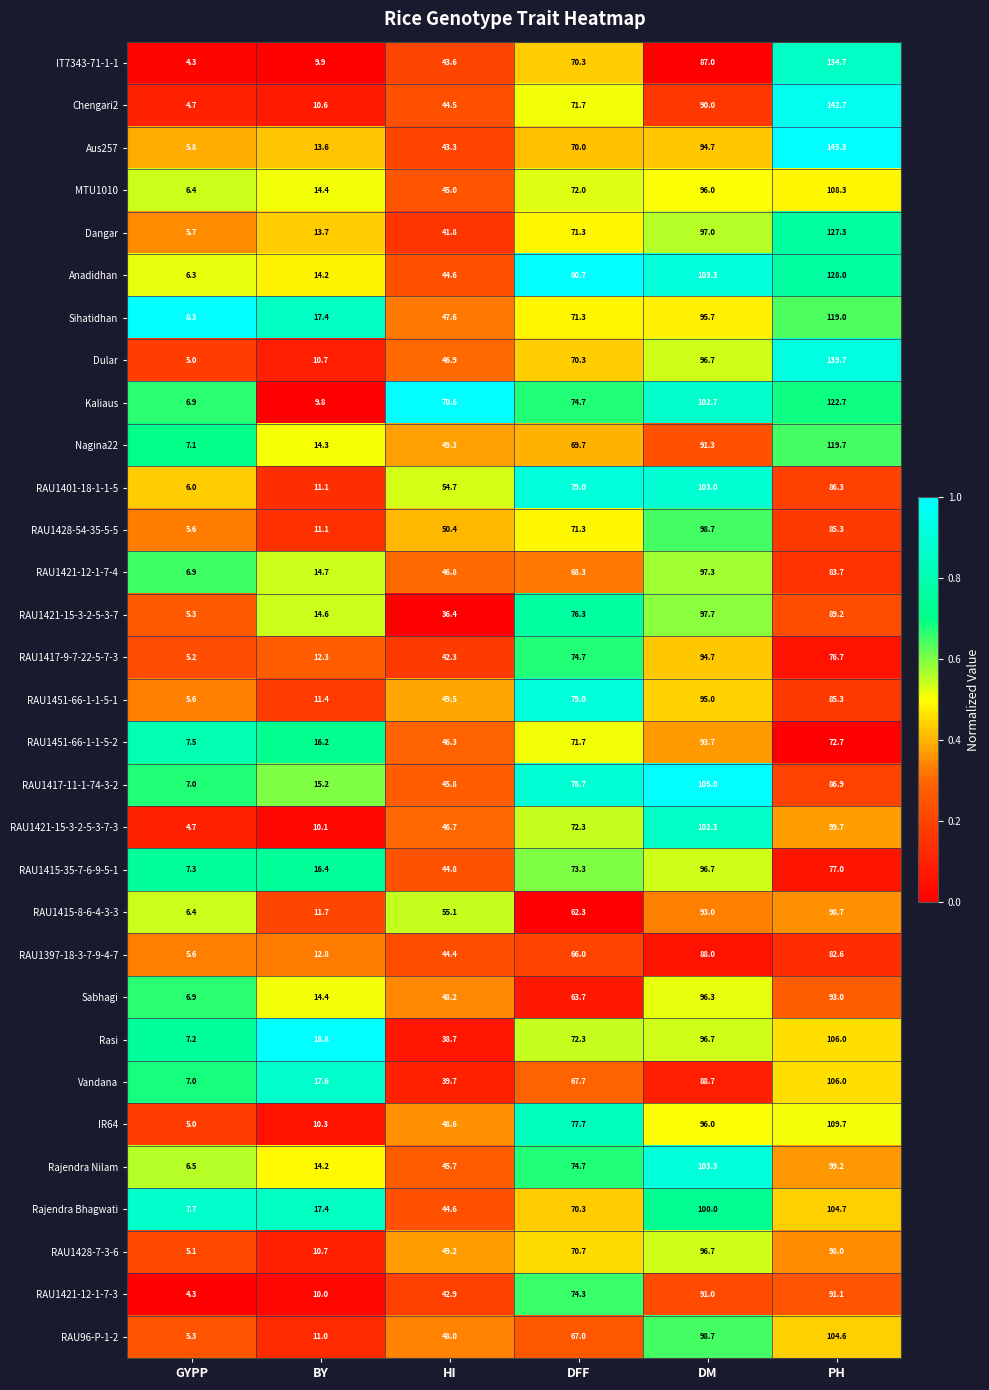

True or false: RAU1417-9-7-22-5-7-3 has a value of 109.9 at PH.

False